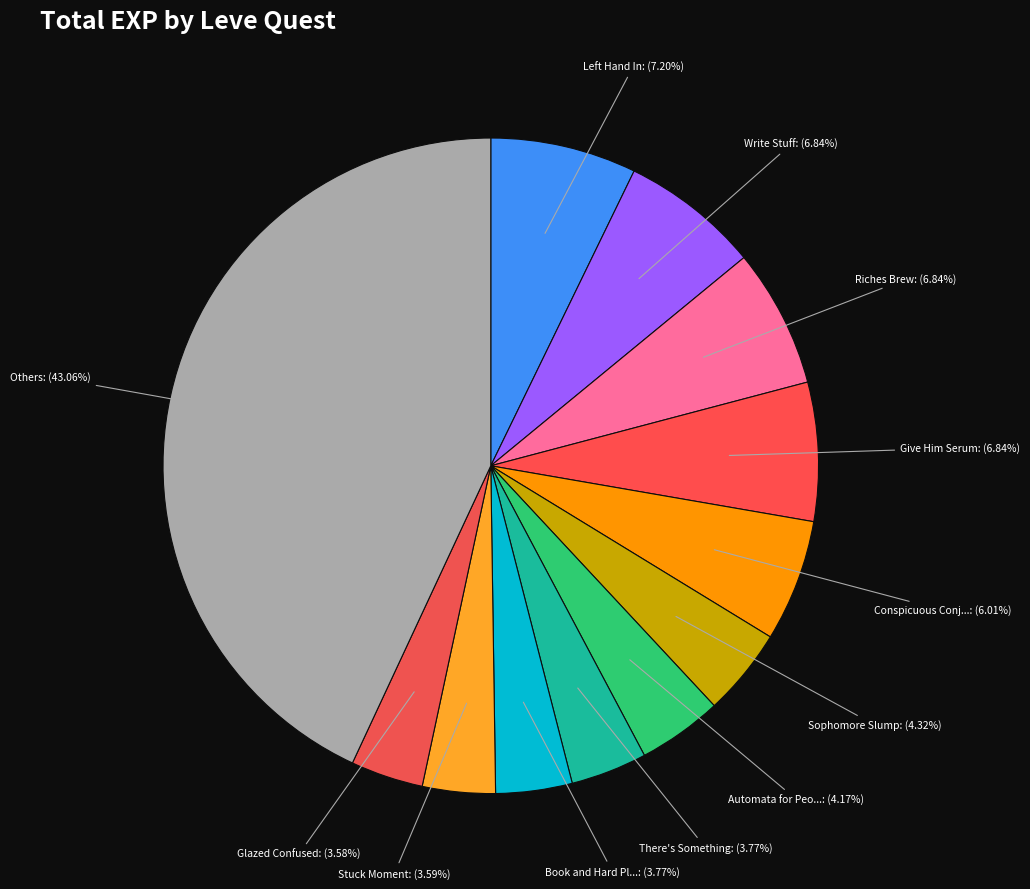

Count the number of slices in the pie.

12